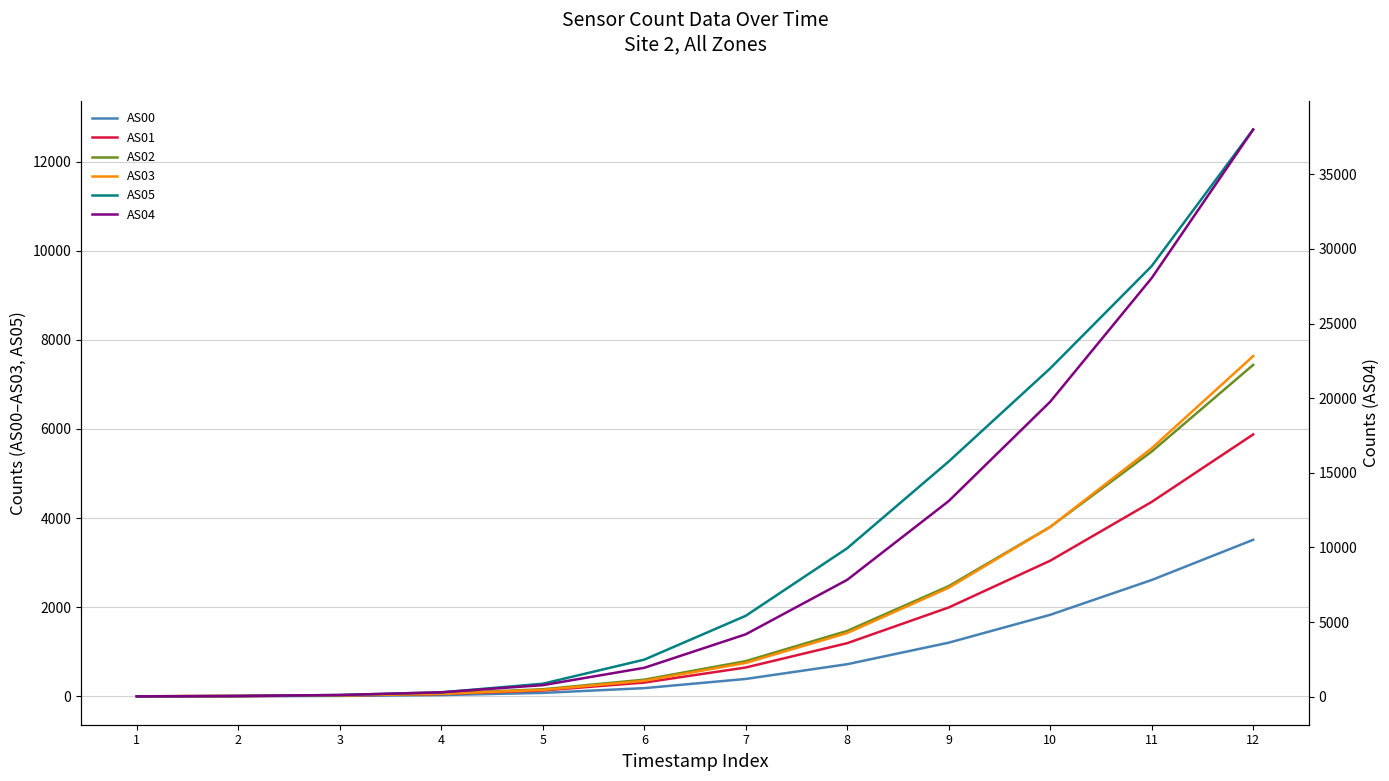

What is the difference between the AS03 values at 6 and 1?

347